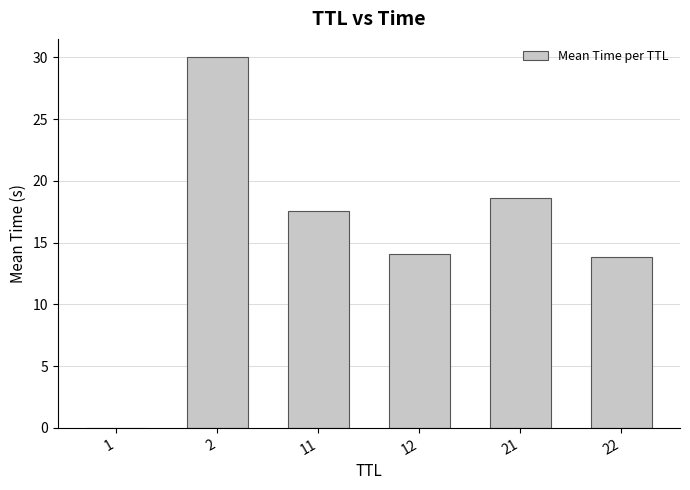

What is the sum of the values at 21 and 12?

32.7